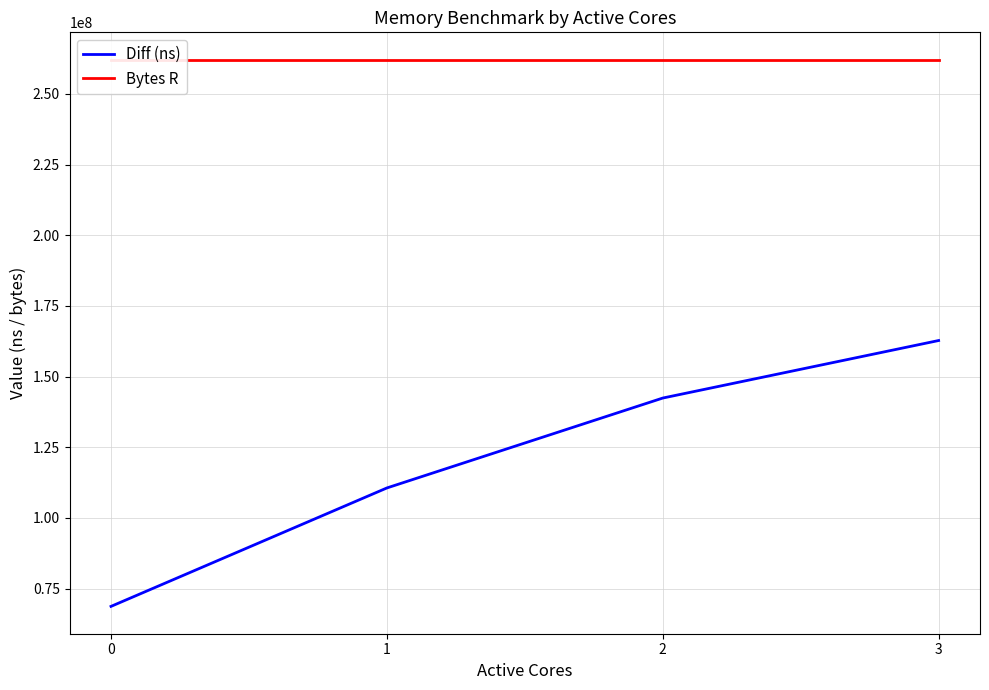

Reading right to left, what are all the values shown in this chart?

Diff (ns): 3=162758502	2=142403628	1=110588649	0=68683013
Bytes R: 3=262144000	2=262144000	1=262144000	0=262144000